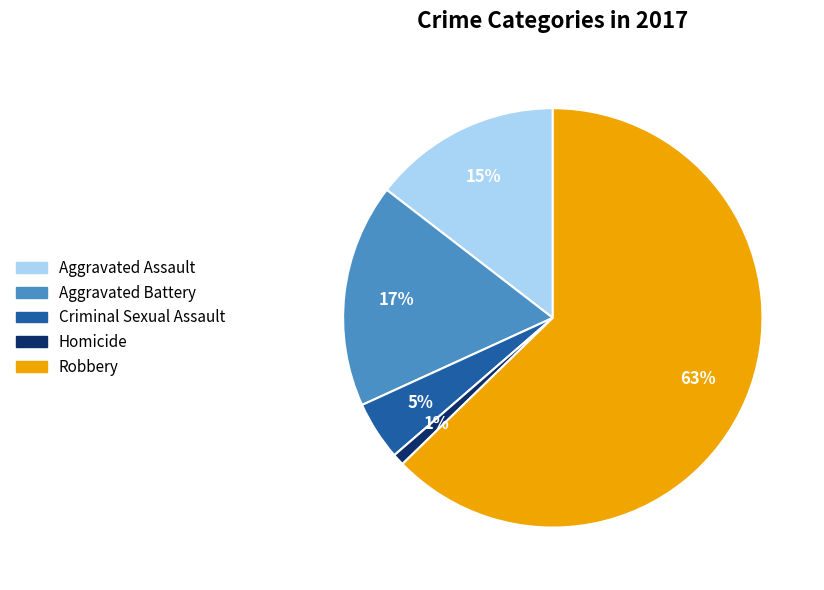

What percentage is the Aggravated Battery slice, to the nearest percent?

17%